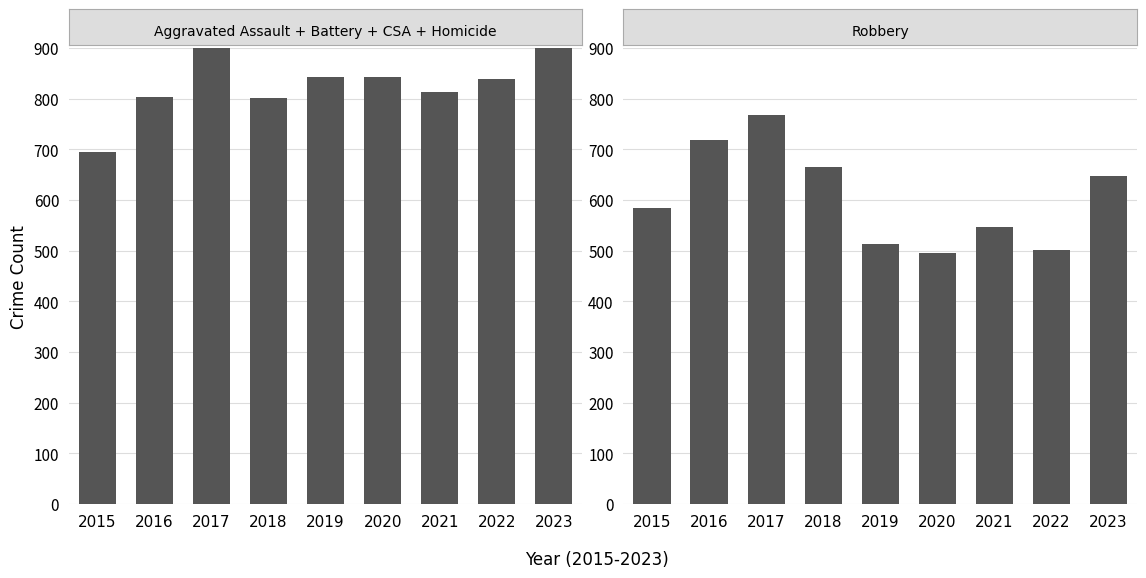

The Robbery series shows 495 at 2020. True or false?

True